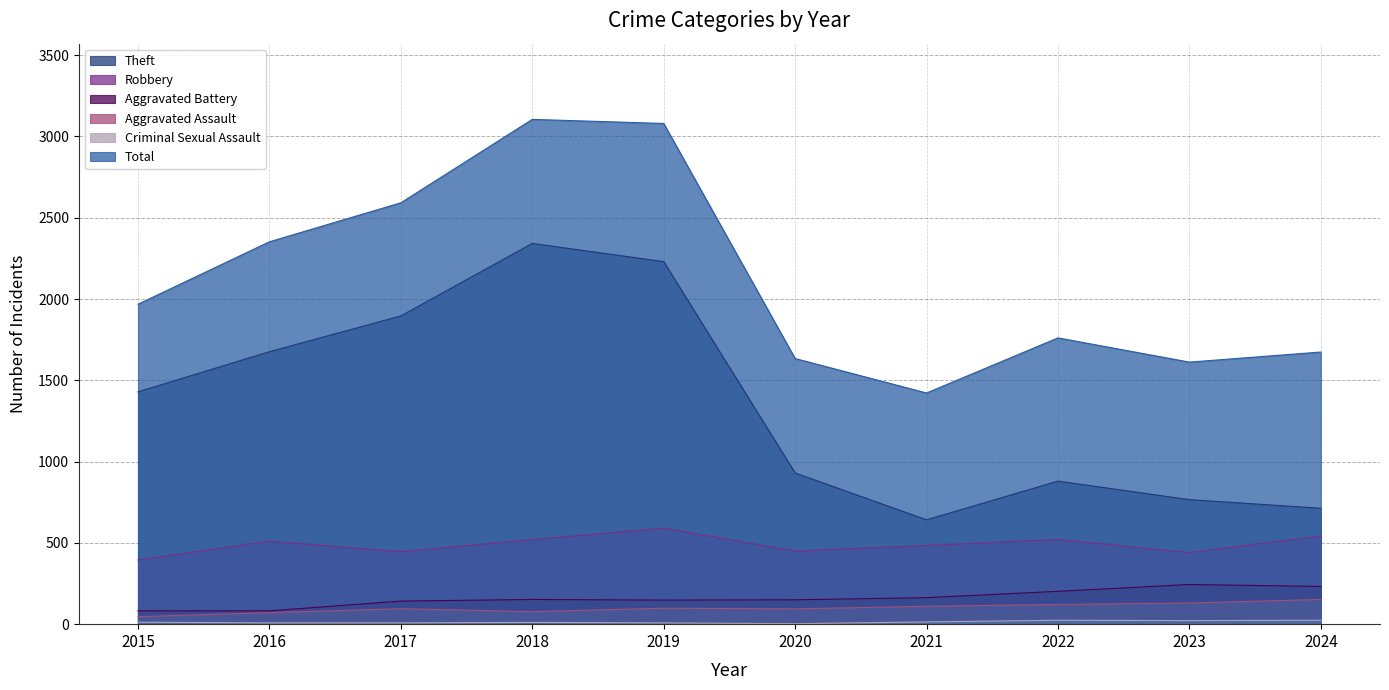

At which category is the sum across all series the highest?

2018